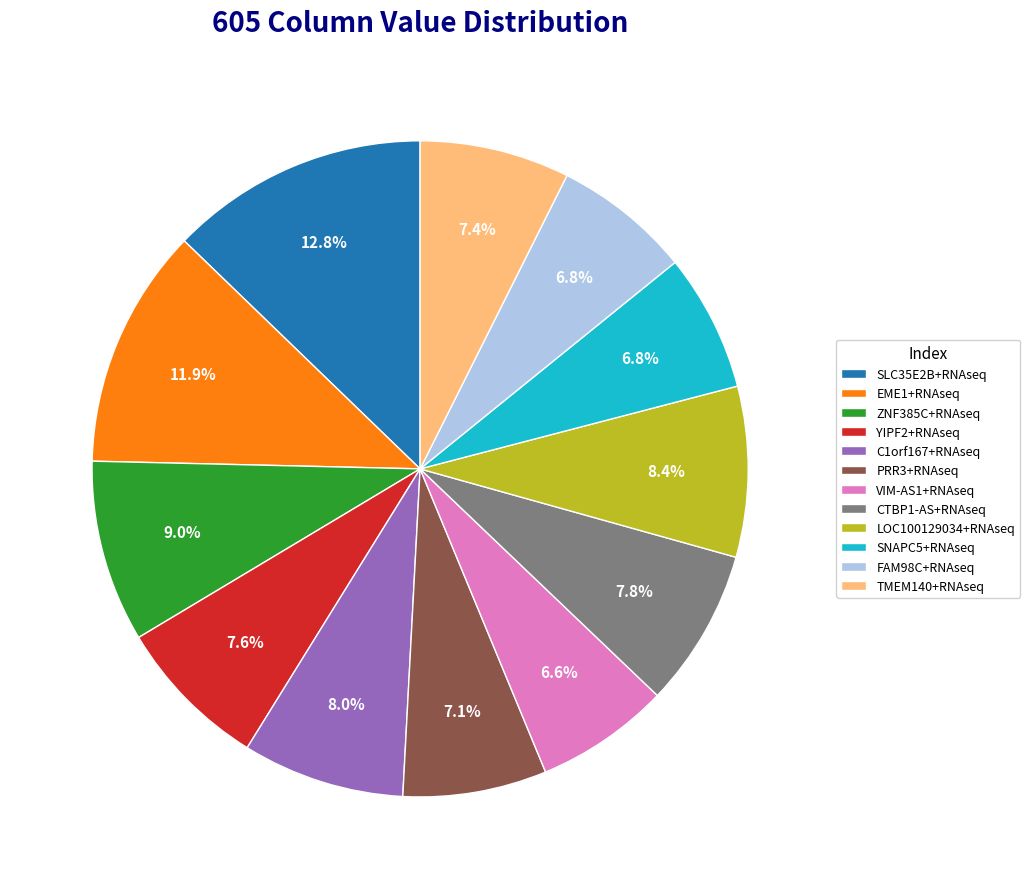

The CTBP1-AS+RNAseq slice represents 8% of the pie. True or false?

True